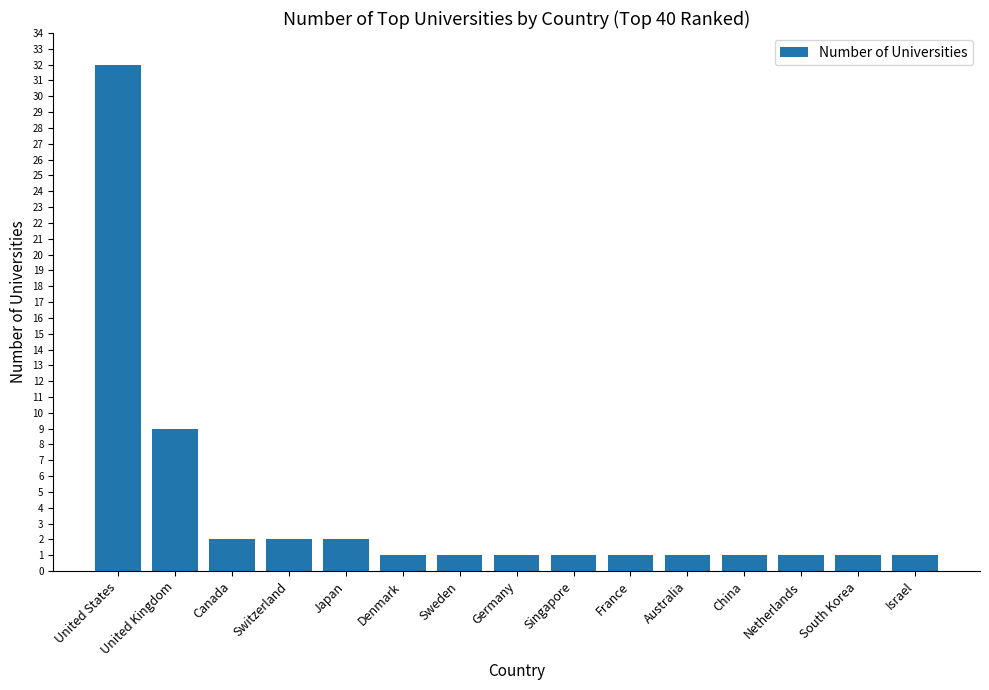

Reading right to left, extract all data points from this chart.

1	1	1	1	1	1	1	1	1	1	2	2	2	9	32